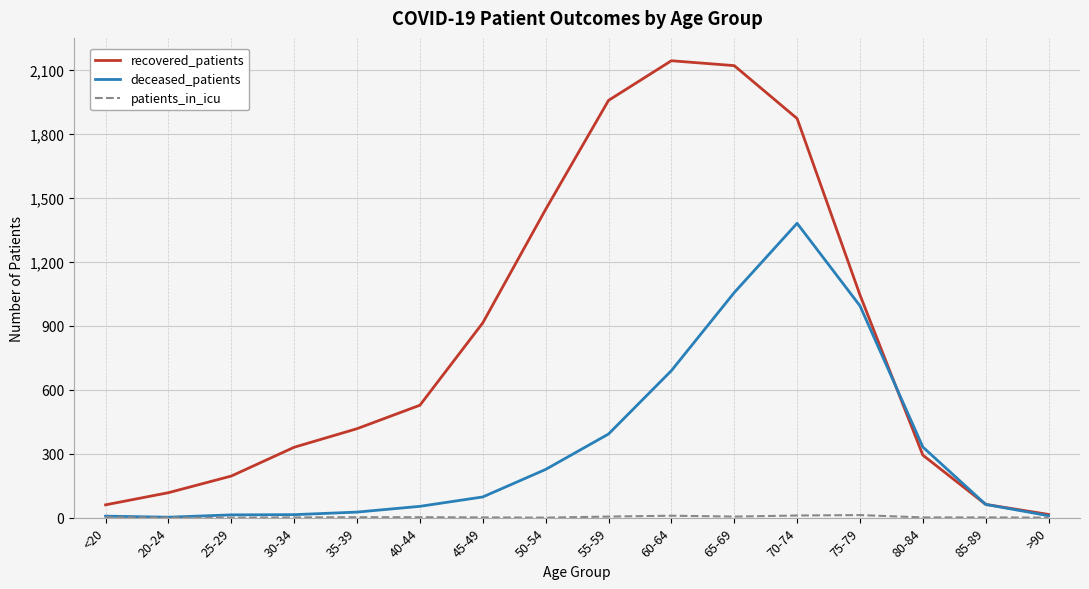

True or false: deceased_patients and recovered_patients intersect in this chart.

True